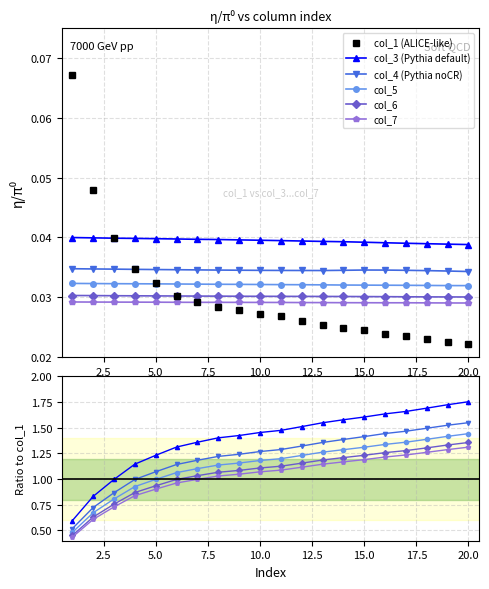

Does the chart have visible grid lines?

Yes